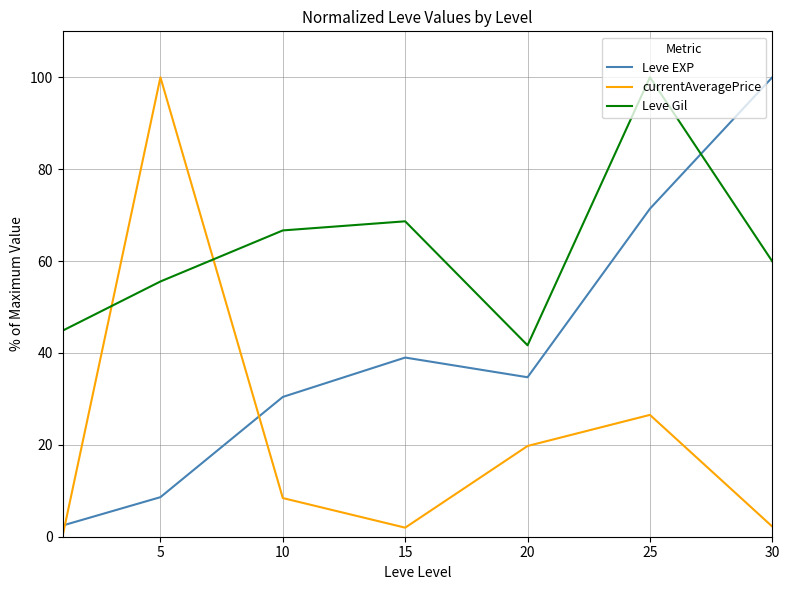

List the series in order of their overall mean, highest first.

Leve Gil, Leve EXP, currentAveragePrice